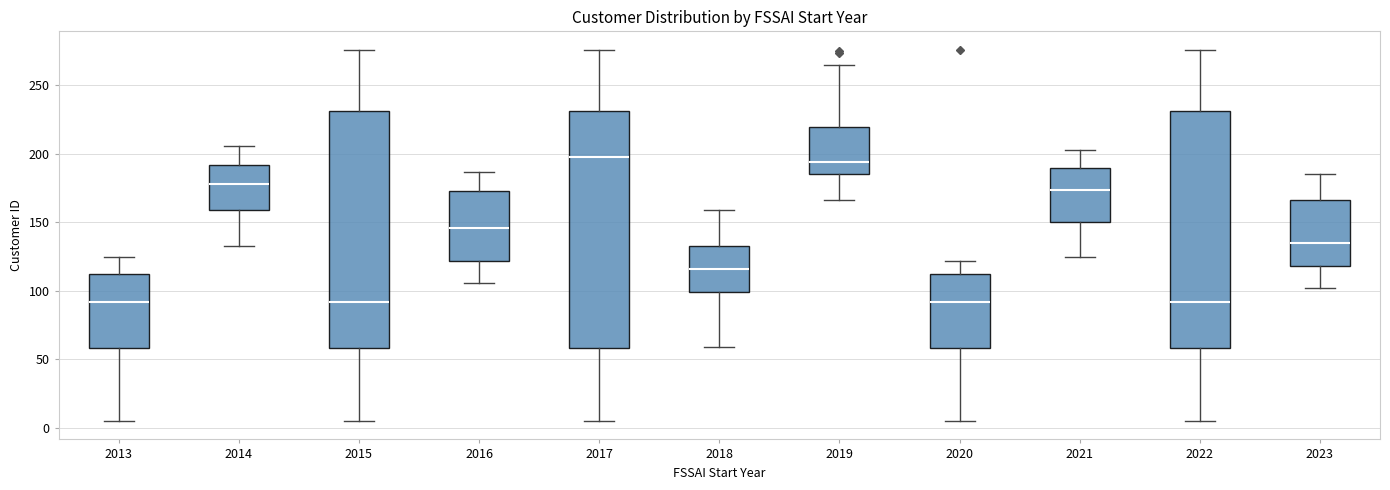

Reading left to right, transcribe this box plot: for each box, give where its median line is, the range the box spans, and where its two whiskers end, as read against the y-axis. The values are not printed on the chart, so give them approximately, as read against the axis.

2013: median 90, box 60 to 110, whiskers 5 to 125
2014: median 180, box 160 to 190, whiskers 135 to 205
2015: median 90, box 60 to 230, whiskers 5 to 275
2016: median 145, box 120 to 175, whiskers 105 to 185
2017: median 200, box 60 to 230, whiskers 5 to 275
2018: median 115, box 100 to 135, whiskers 60 to 160
2019: median 195, box 185 to 220, whiskers 165 to 265
2020: median 90, box 60 to 110, whiskers 5 to 120
2021: median 175, box 150 to 190, whiskers 125 to 205
2022: median 90, box 60 to 230, whiskers 5 to 275
2023: median 135, box 120 to 165, whiskers 100 to 185